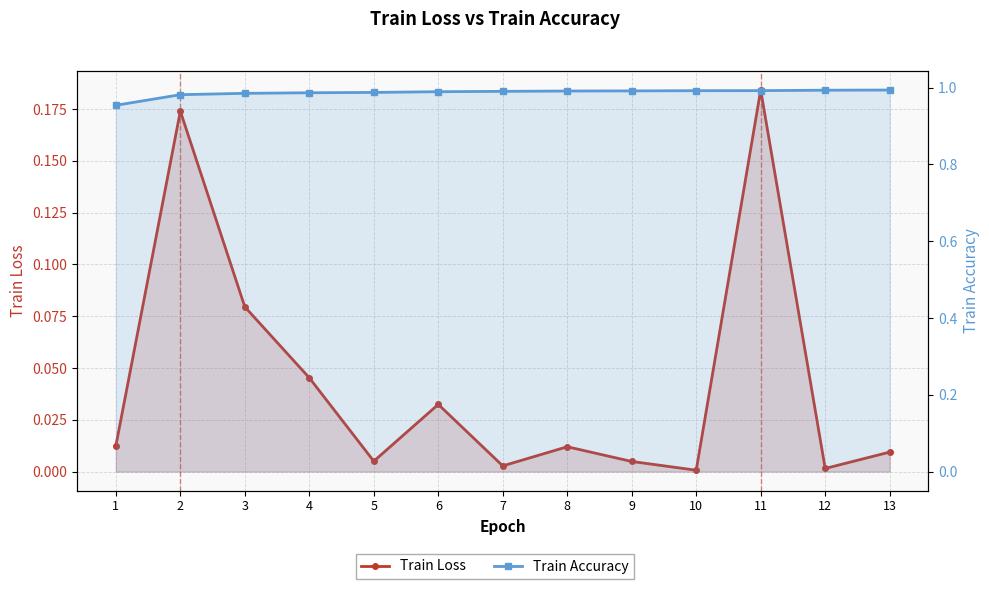

The value of Train Loss at 5 is 0.0. True or false?

False